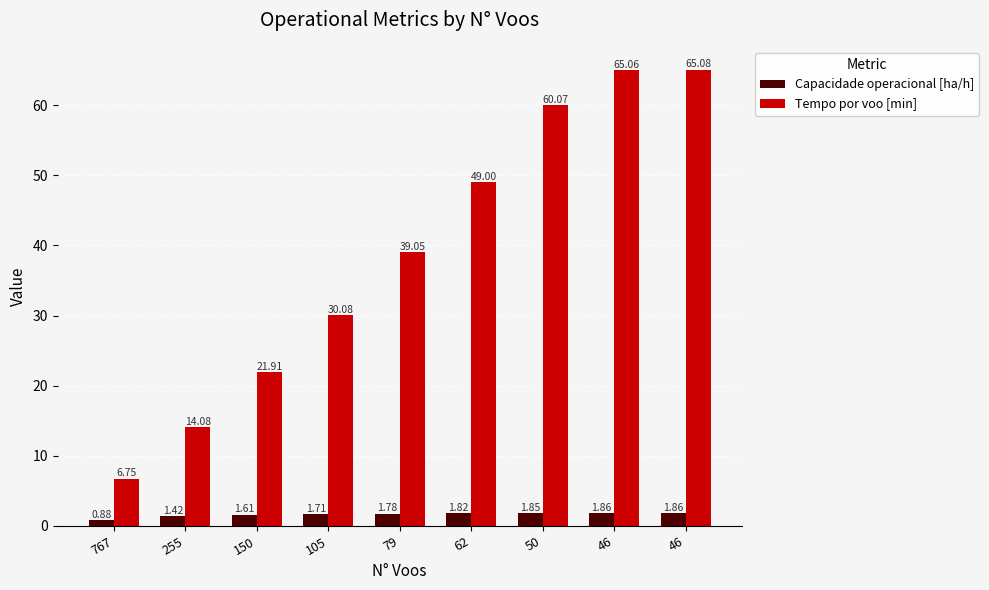

What is the minimum value shown in the chart?

0.9